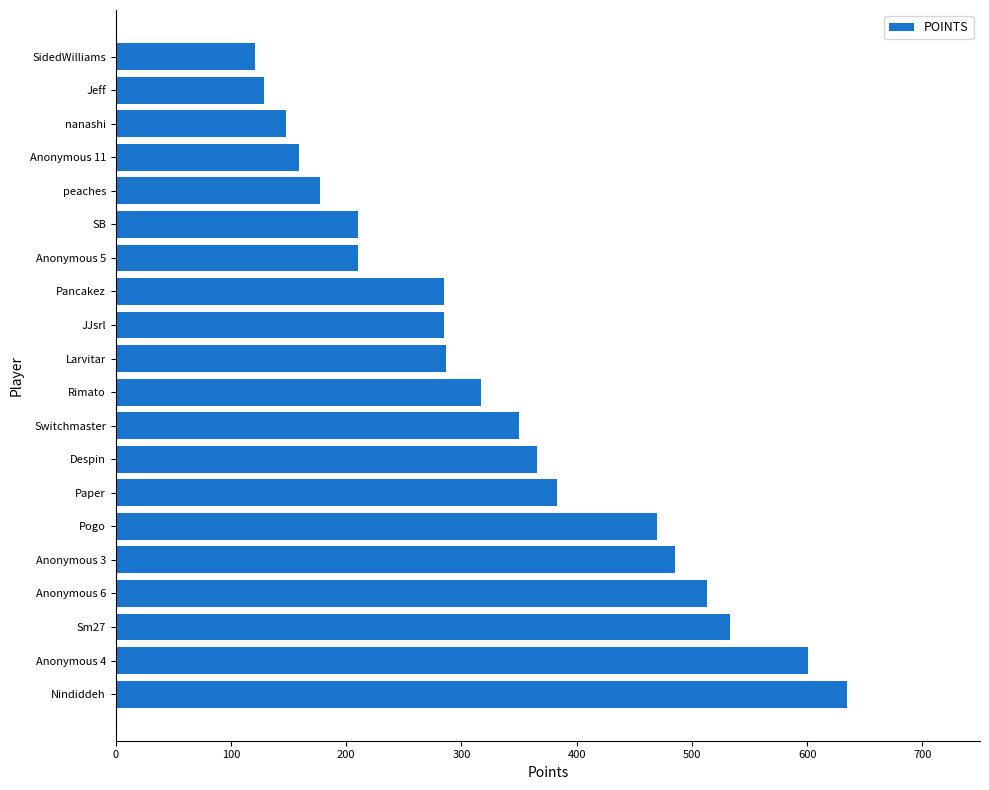

Read the value at Jeff, to the nearest 50.

150